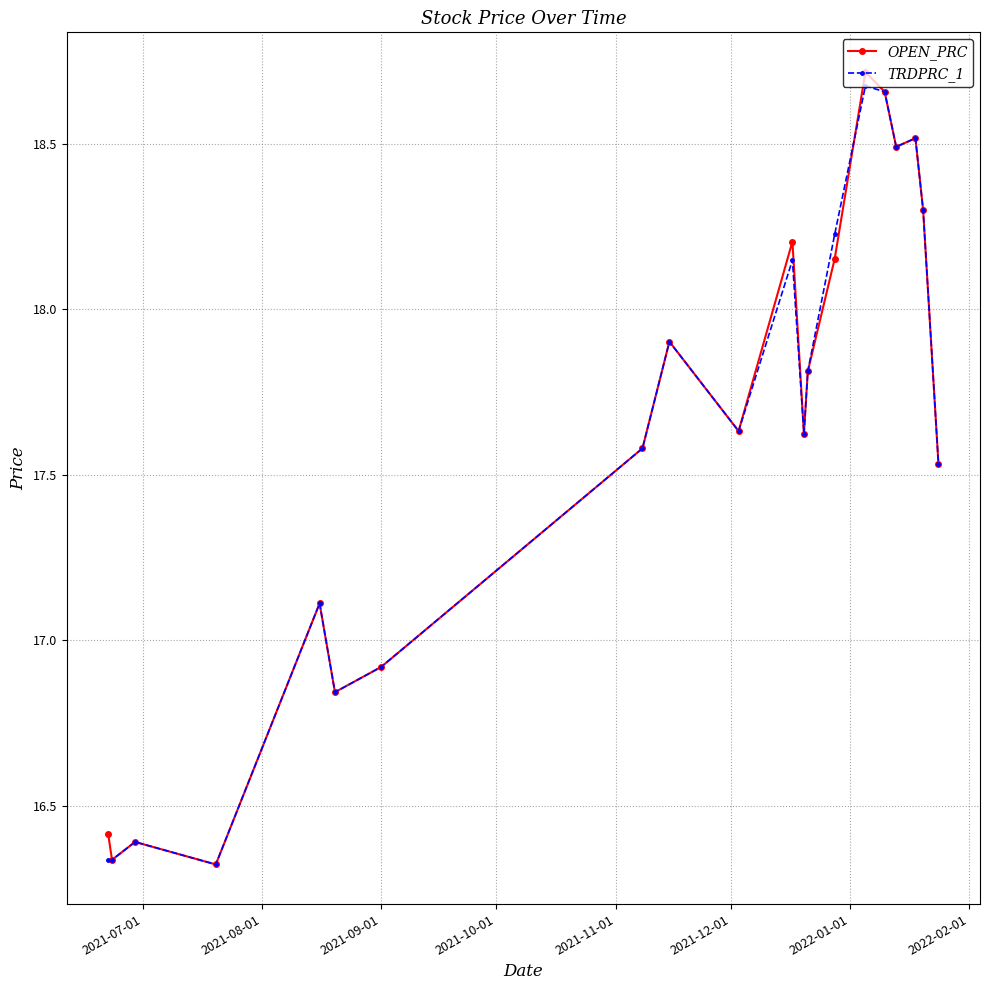

At how many categories does at least one series exceed 18?

7